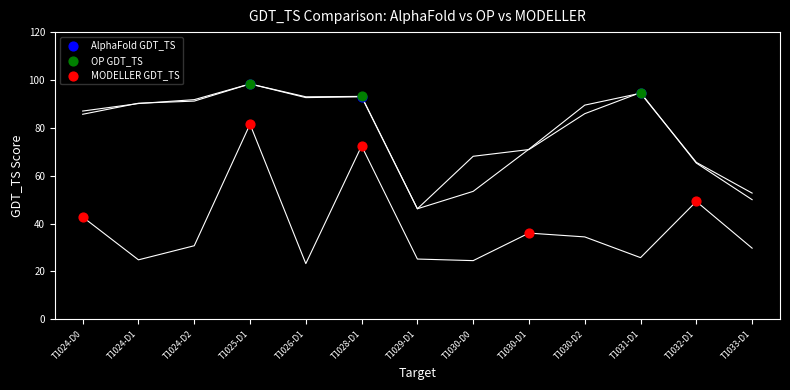

Which series contains the lowest Y value?

MODELLER GDT_TS